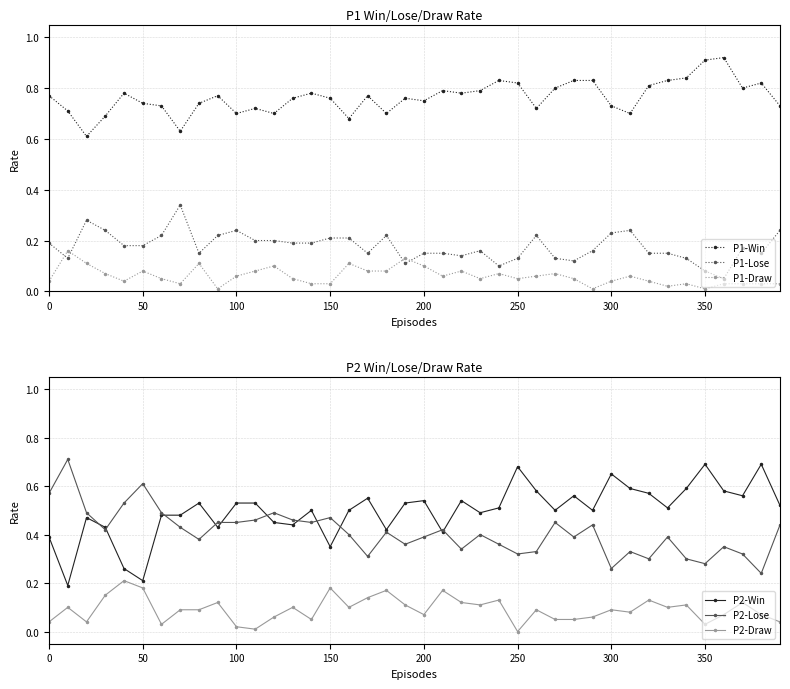

What is the difference between the maximum and minimum values in the P1-Lose series?

0.3